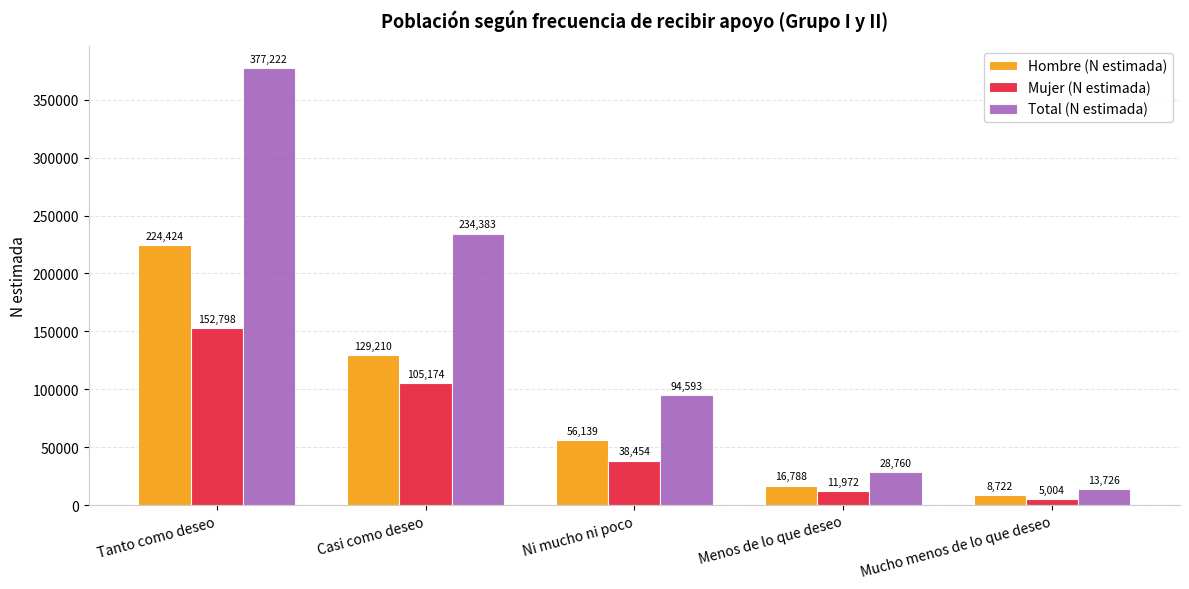

At which label does Hombre (N estimada) reach its peak?

Tanto como deseo